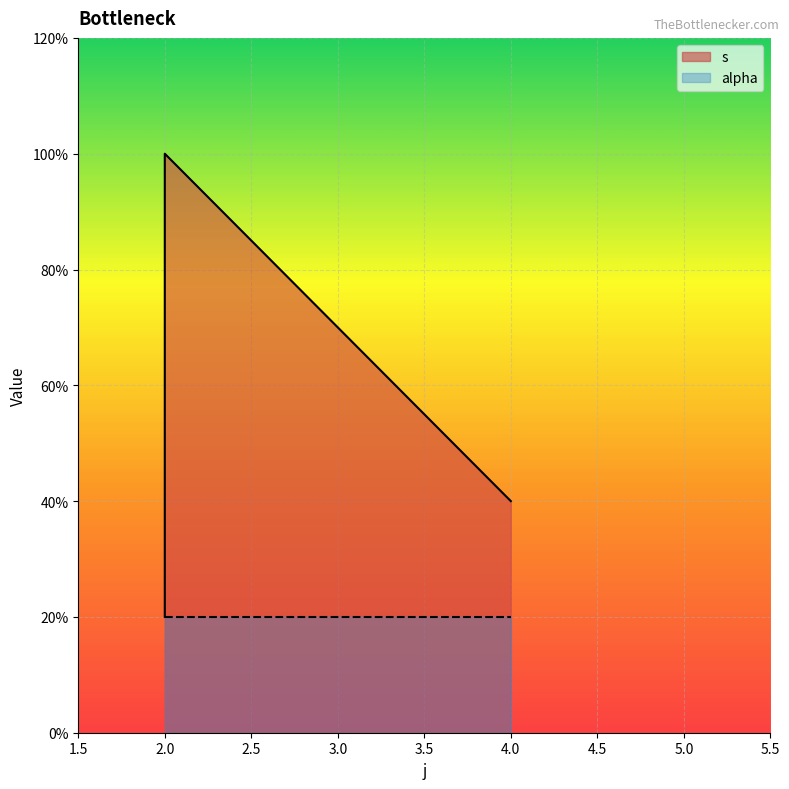

What is the average value?

3